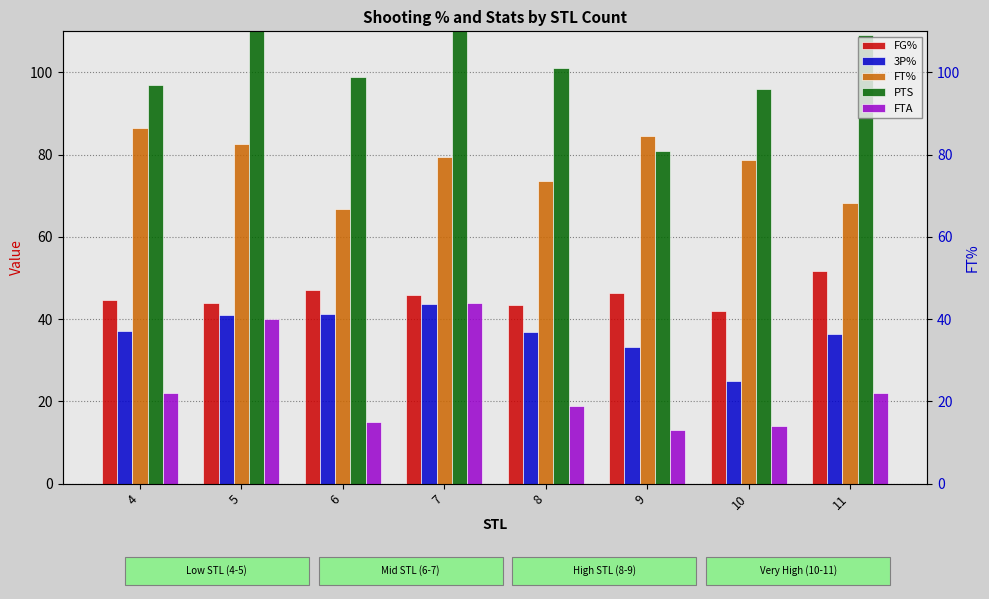

Reading left to right, what are all the values shown in this chart?

FG%: 4=44.7	5=43.9	6=47.1	7=45.9	8=43.5	9=46.4	10=41.9	11=51.8
3P%: 4=37.0	5=40.9	6=41.2	7=43.8	8=36.8	9=33.3	10=25.0	11=36.4
FT%: 4=86.4	5=82.5	6=66.7	7=79.5	8=73.7	9=84.6	10=78.6	11=68.2
PTS: 4=97.0	5=114.0	6=99.0	7=110.0	8=101.0	9=81.0	10=96.0	11=109.0
FTA: 4=22.0	5=40.0	6=15.0	7=44.0	8=19.0	9=13.0	10=14.0	11=22.0